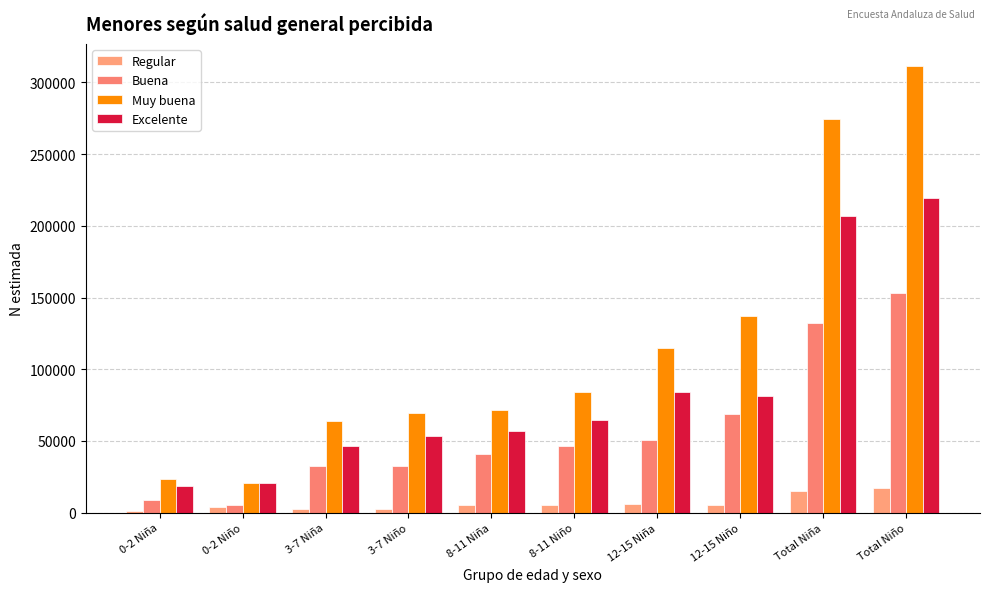

What is the average value of the Muy buena series?

117134